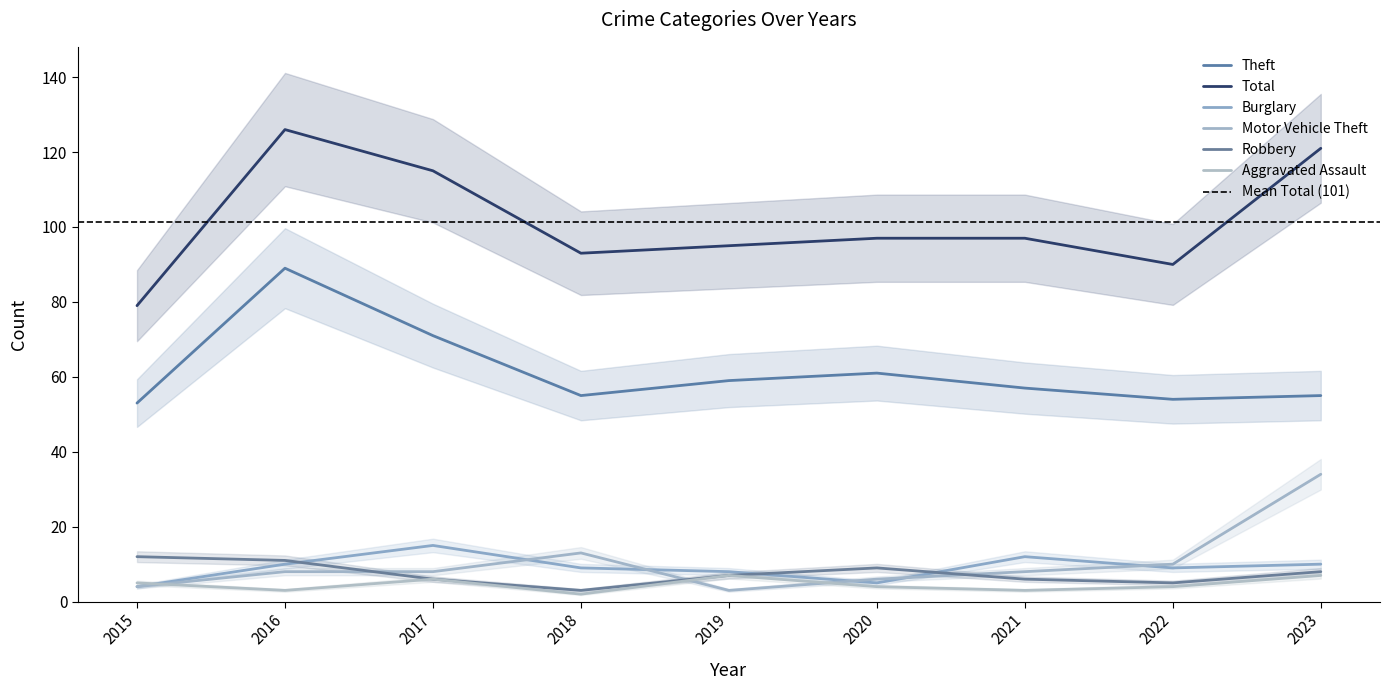

What is the difference between the maximum and minimum values in the Motor Vehicle Theft series?

31